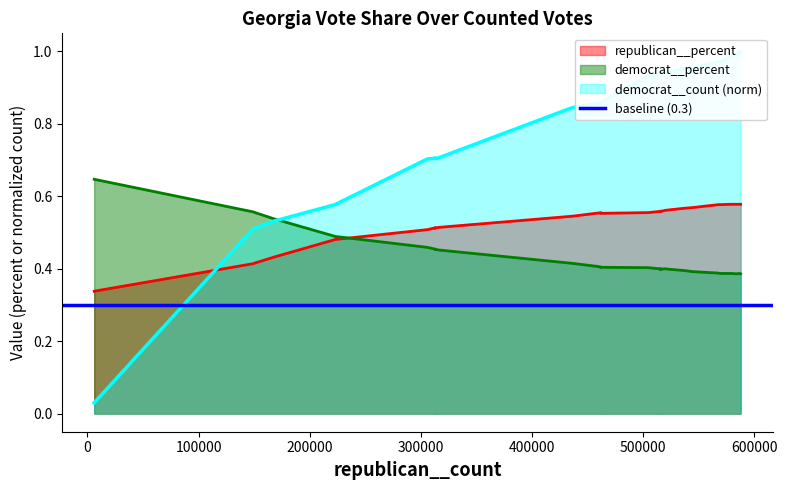

The democrat__count series shows 0.5 at 18. True or false?

False